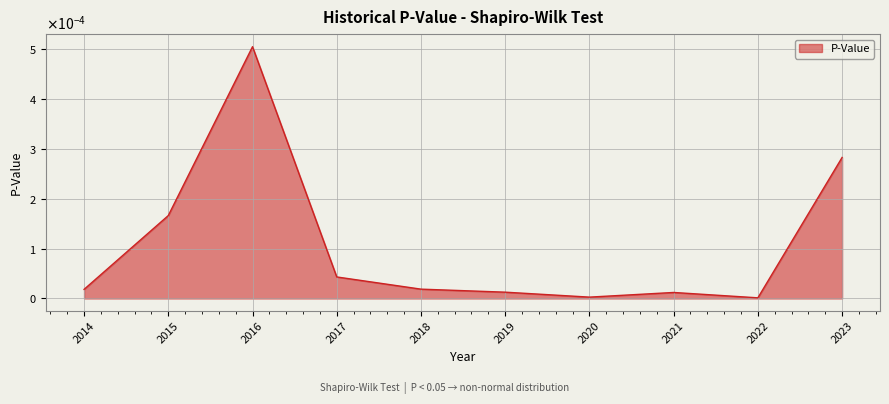

How many points are higher than both their immediate neighbors (excluding endpoints)?

2